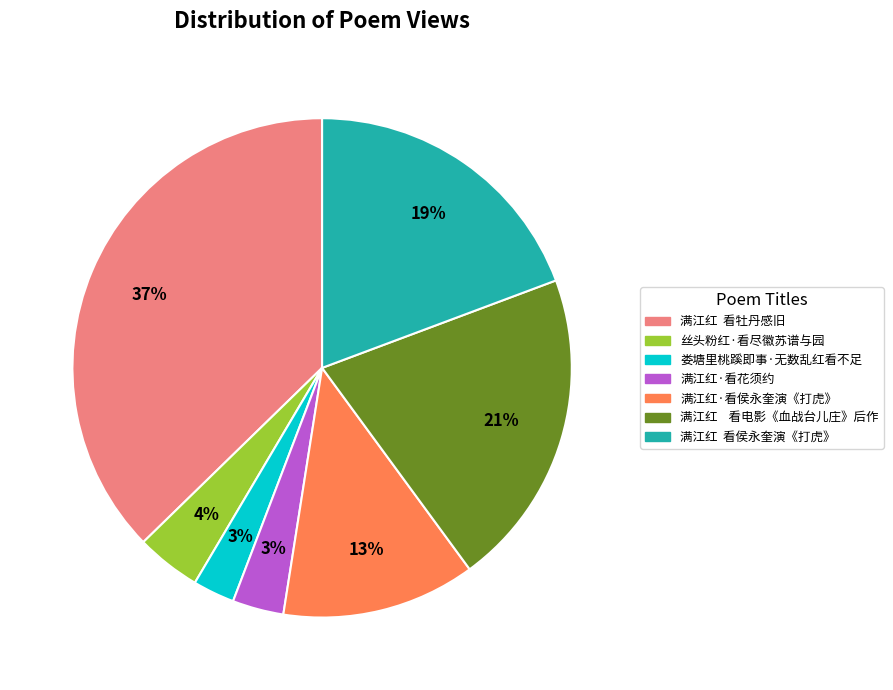

Combined, do 满江红 看电影《血战台儿庄》后作 and 娄塘里桃蹊即事·无数乱红看不足 account for over 50%?

No